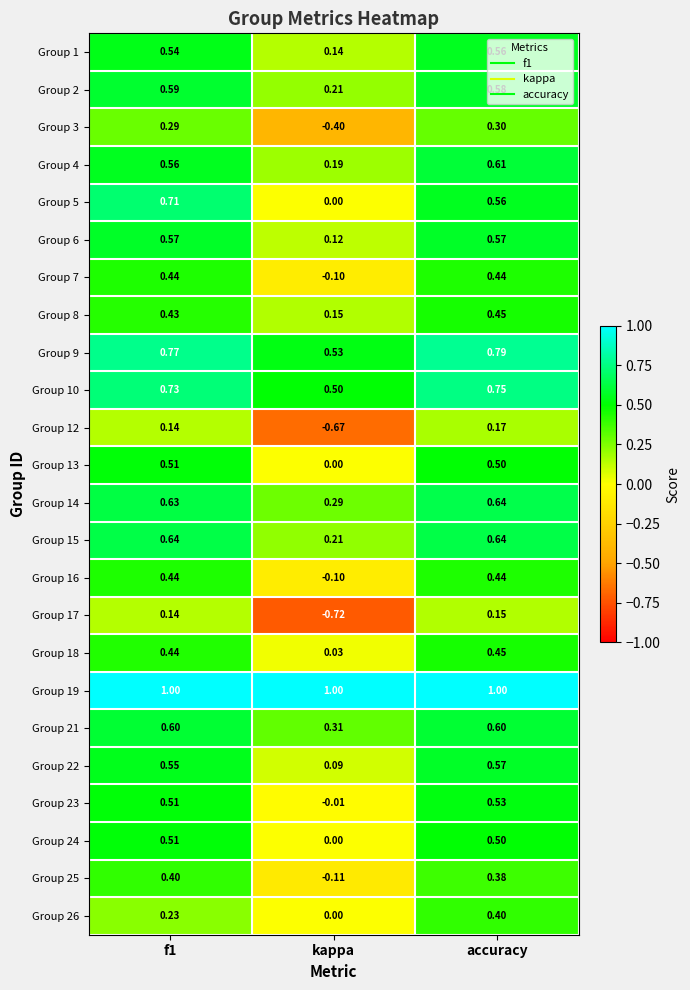

How many series are shown in this chart?

24